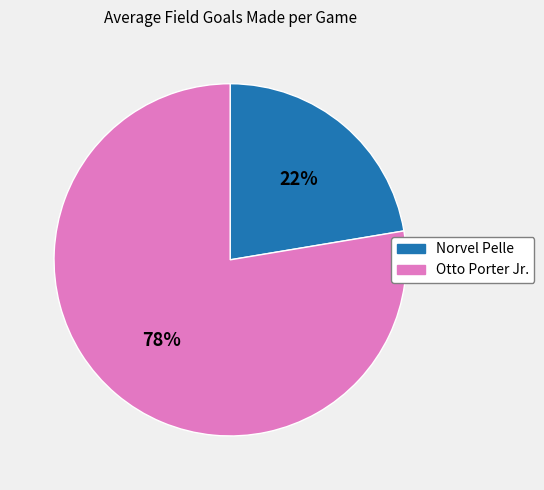

What is the largest slice in the pie chart?

Otto Porter Jr.